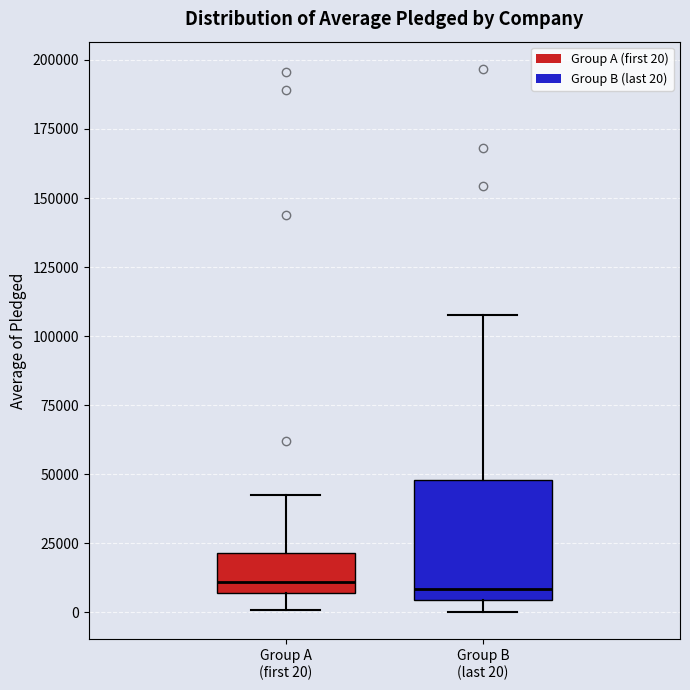

Comparing the boxes themselves (not the whiskers), which one is the tallest?

Group B (last 20)